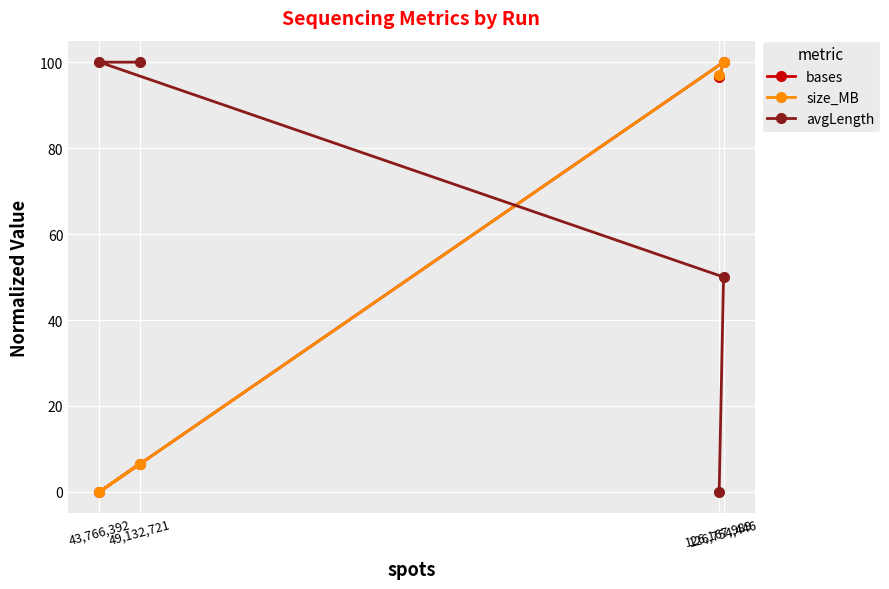

Count the number of data series in this chart.

3